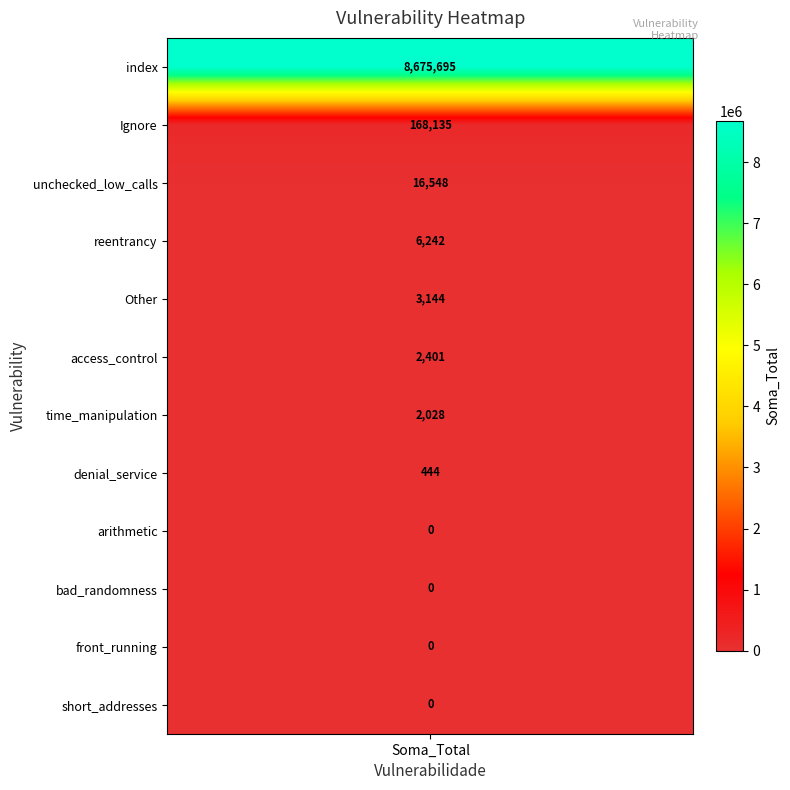

At which label is the value closest to 4337847?

Ignore